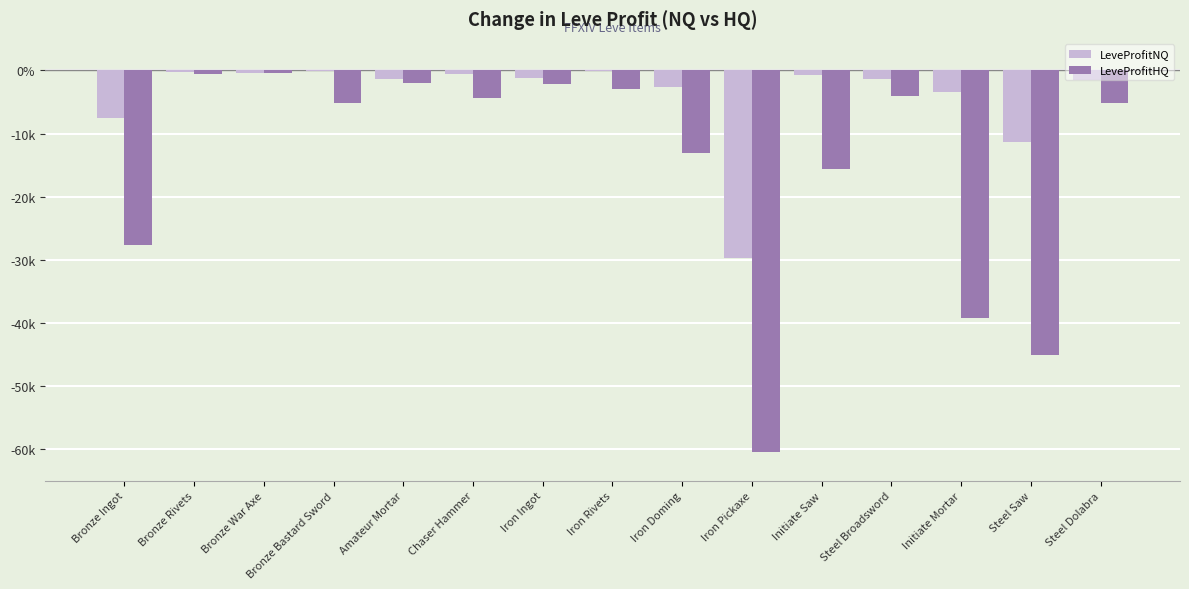

What are all the series names shown in the legend?

LeveProfitNQ, LeveProfitHQ